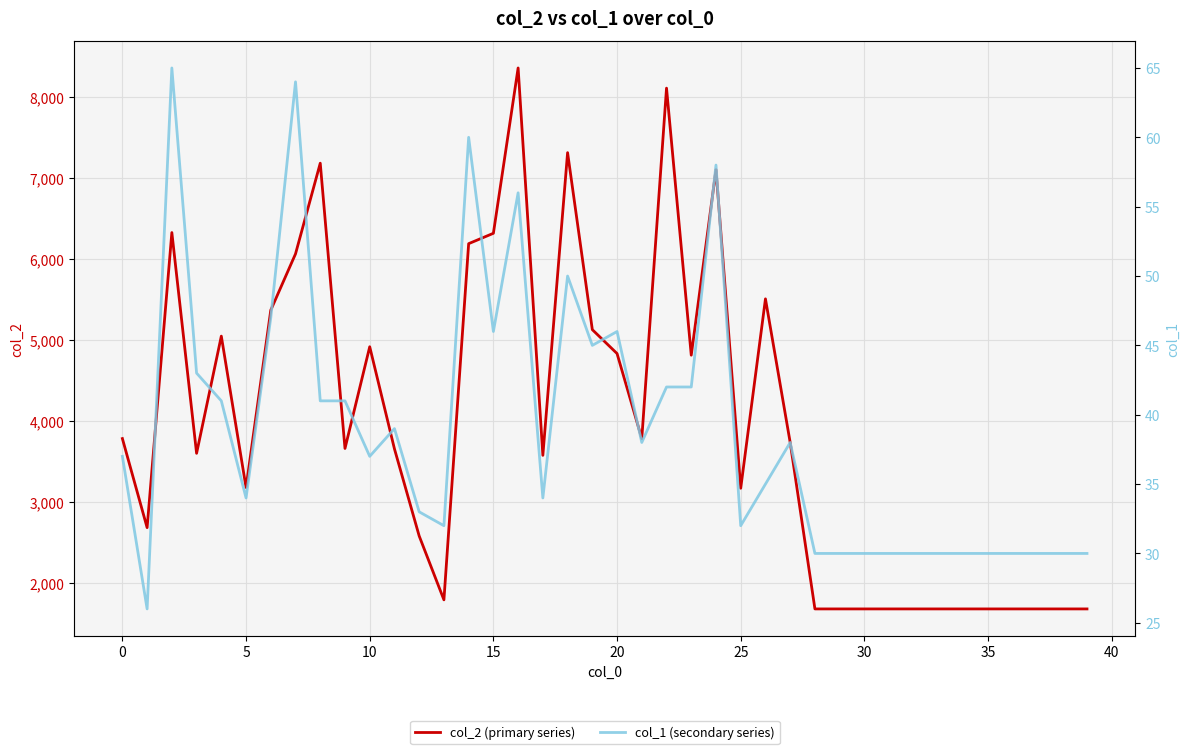

The value of col_1 (secondary series) at 21 is 65. True or false?

False